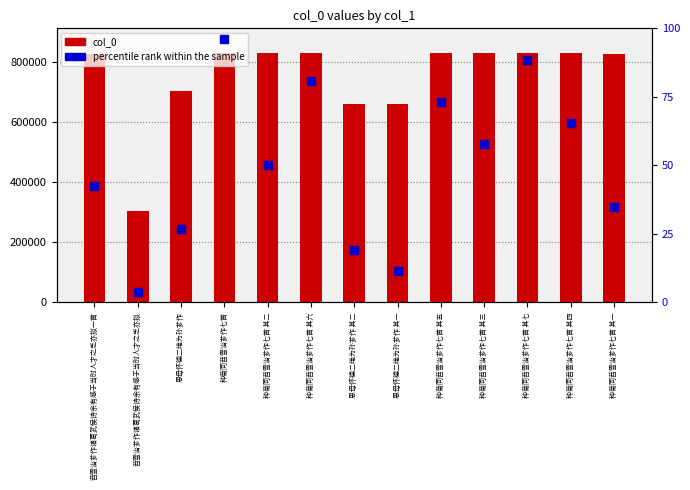

Which series reaches the minimum Y coordinate?

percentile rank within the sample